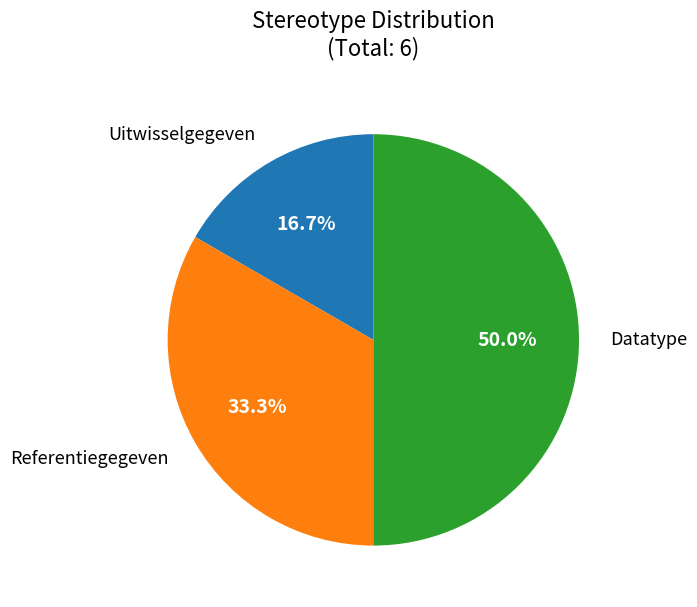

How many slices are in this pie chart?

3